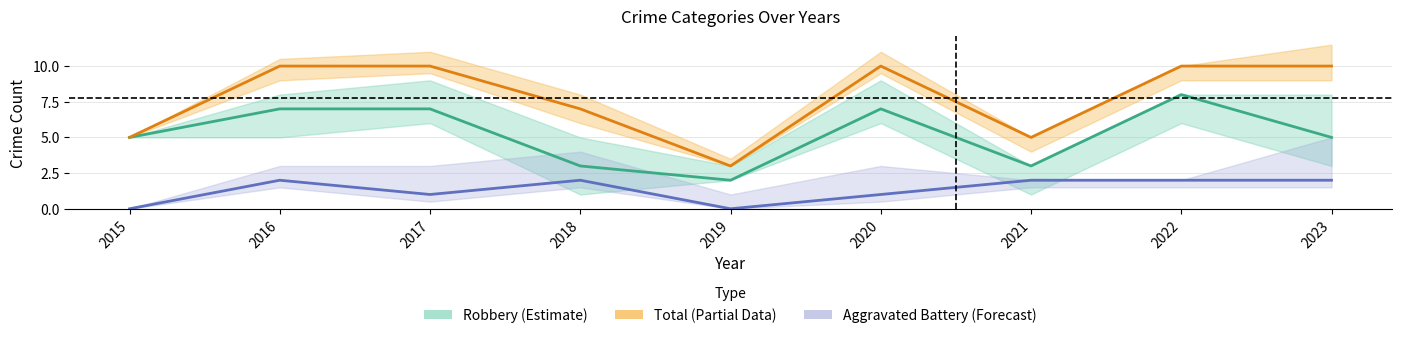

True or false: Battery center and Total center cross at least once.

False